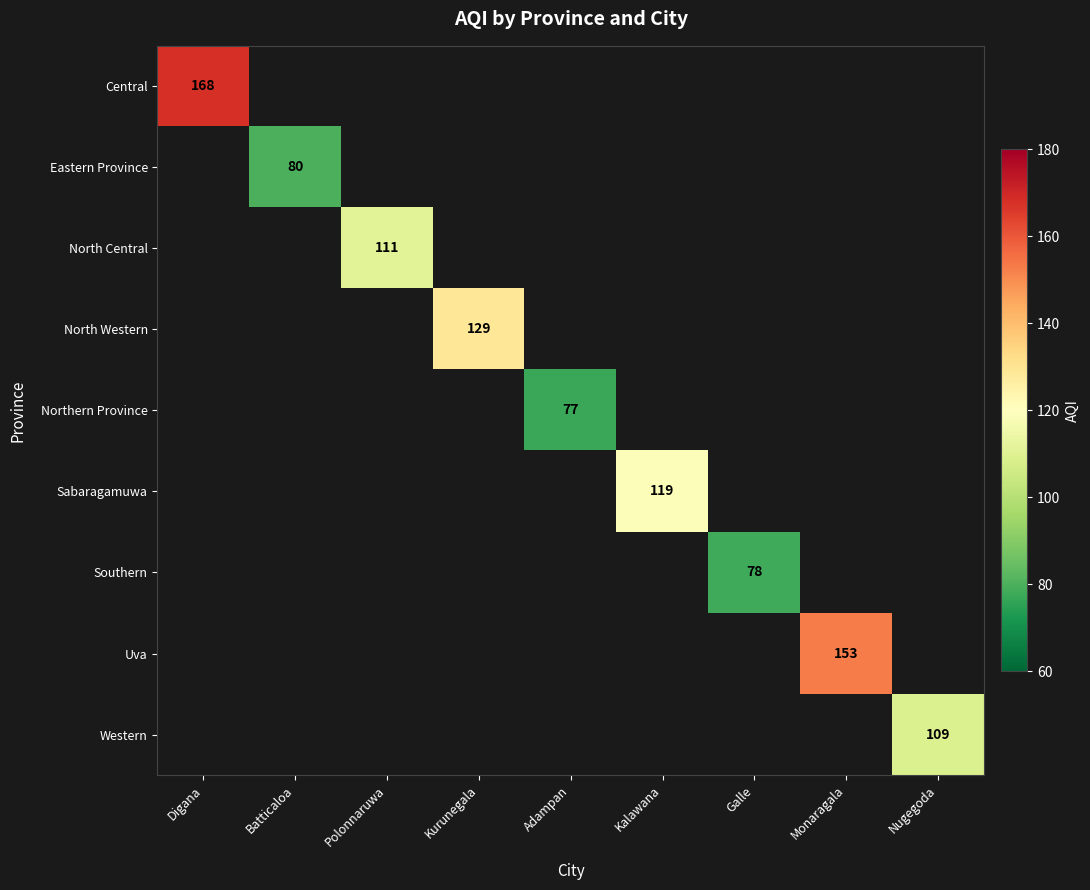

The value of Southern at Galle is 78. True or false?

True